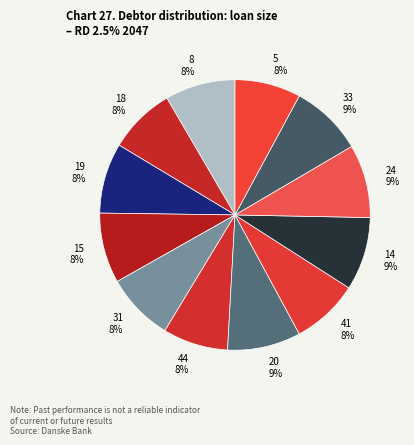

The 41 slice represents 1% of the pie. True or false?

False